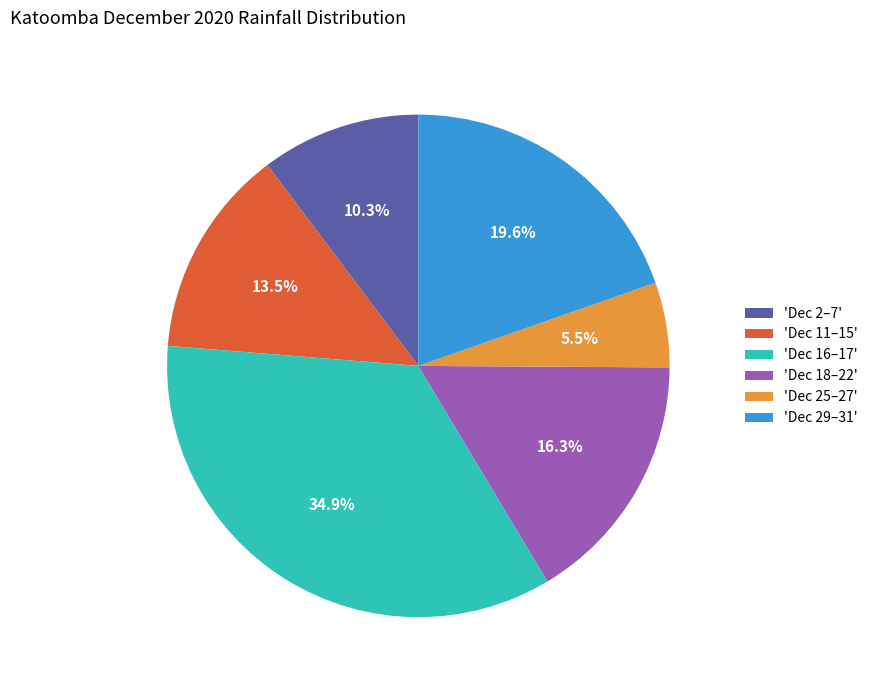

How many segments does this pie chart have?

6